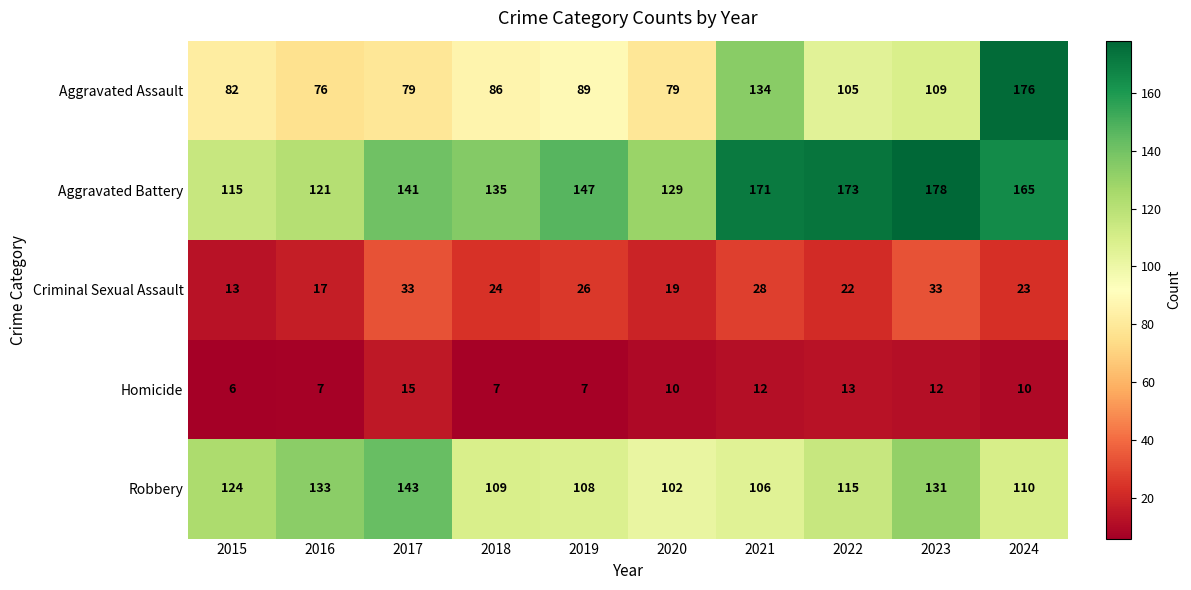

Read the Criminal Sexual Assault value at 2023, to the nearest 10.

30